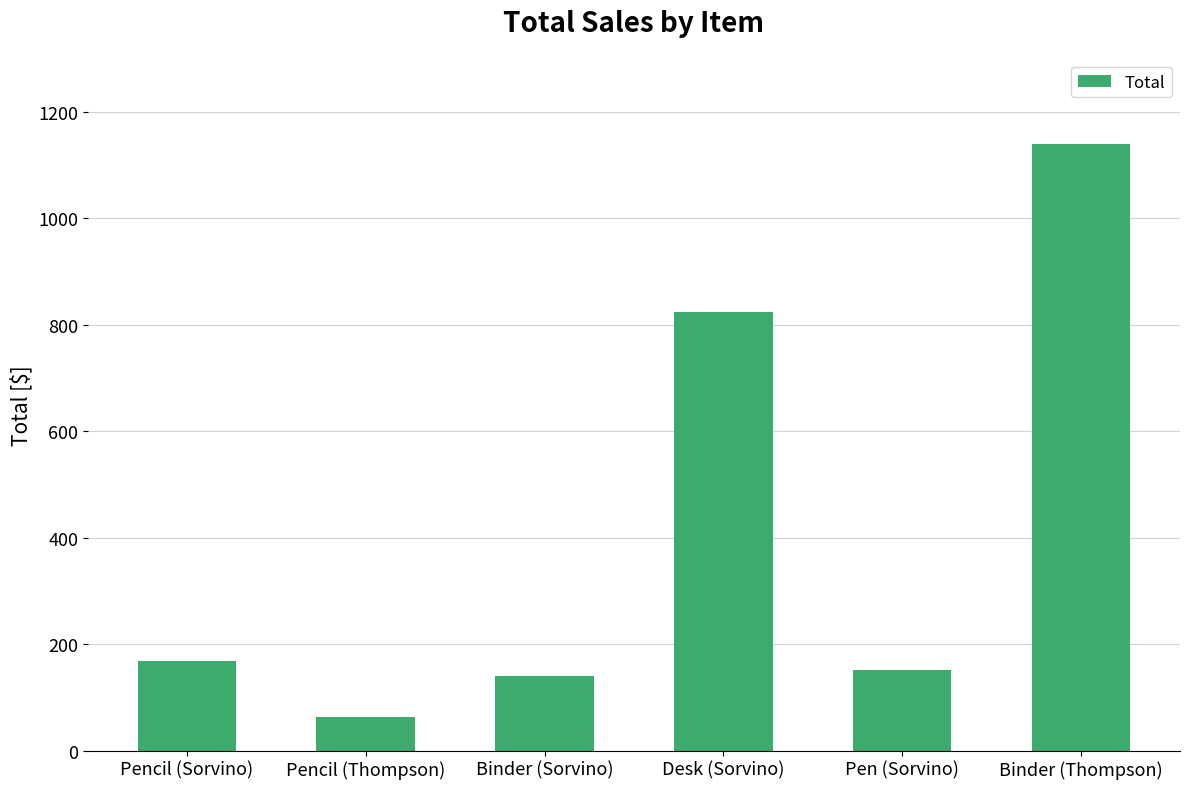

Reading left to right, transcribe all the data shown in this chart.

167.4	63.7	139.9	825.0	151.2	1139.4